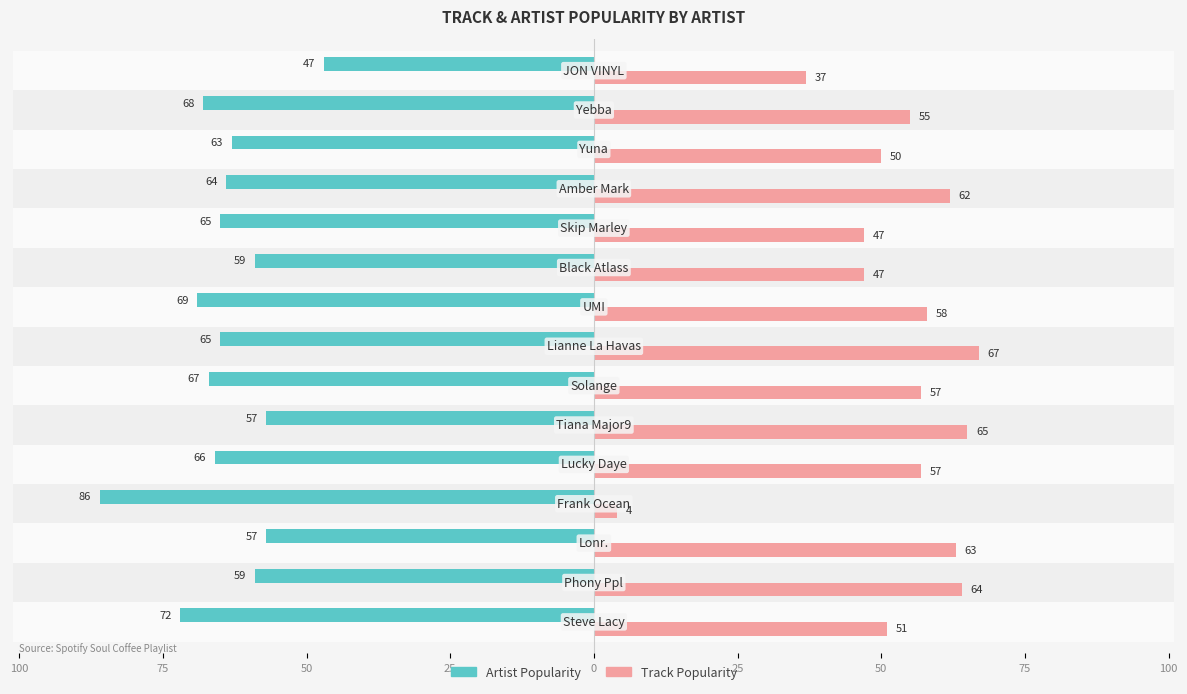

At how many categories does at least one series exceed -71?

15